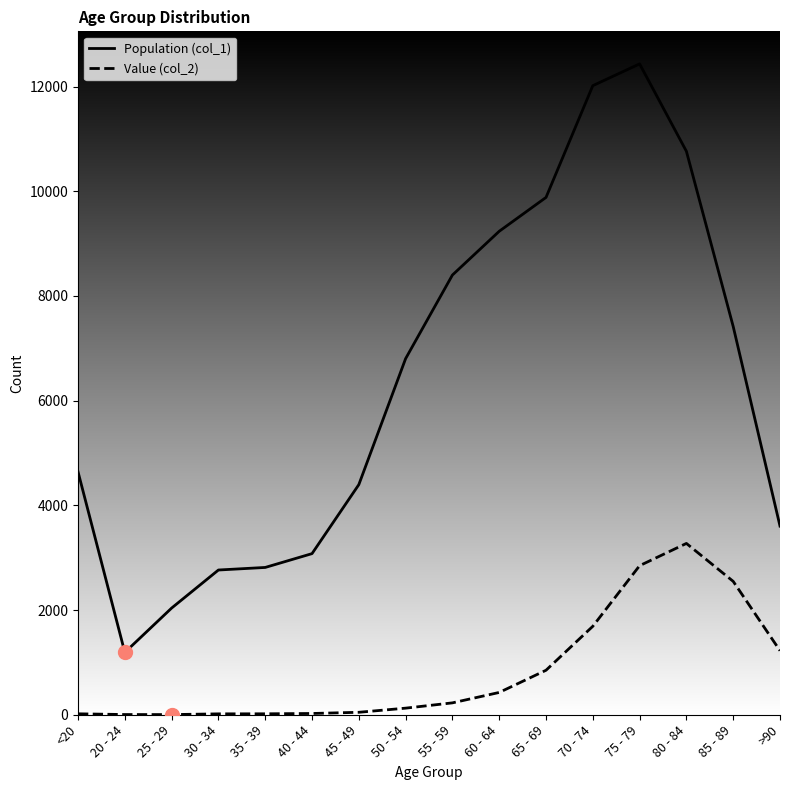

At 75 - 79, list the series in order from largest to smallest.

Population (col_1), Value (col_2)